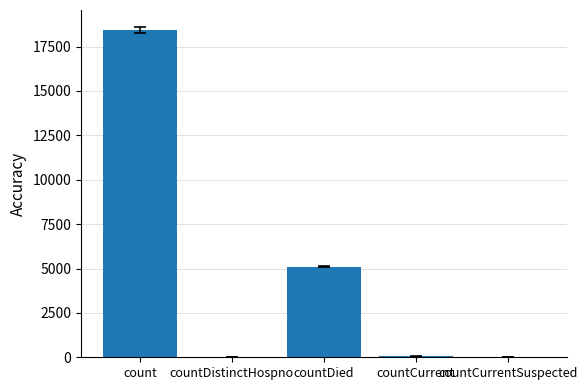

What is the maximum value shown in the chart?

18445